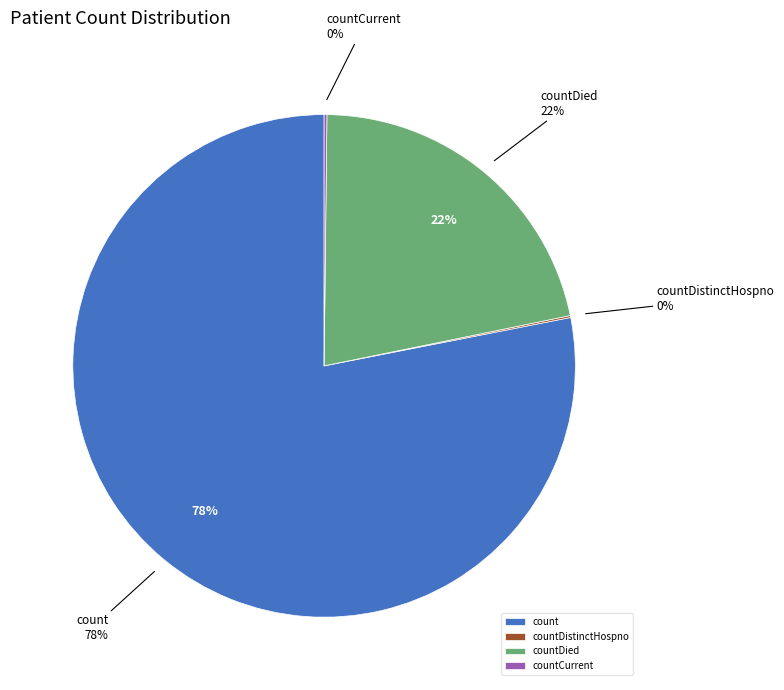

To the nearest percent, what percentage of the pie is countDied?

22%